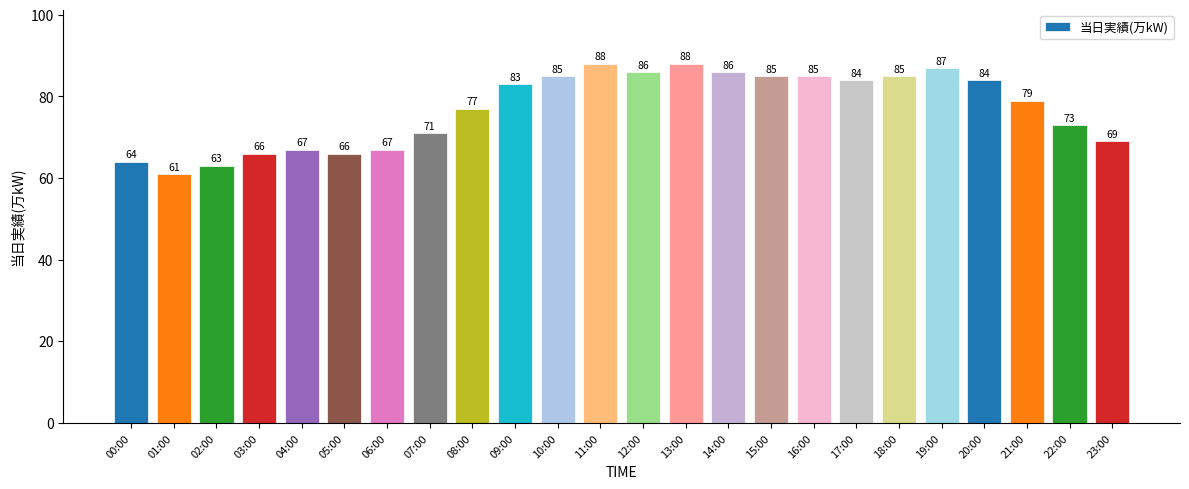

What is the sum of the values at 07:00 and 21:00?

150